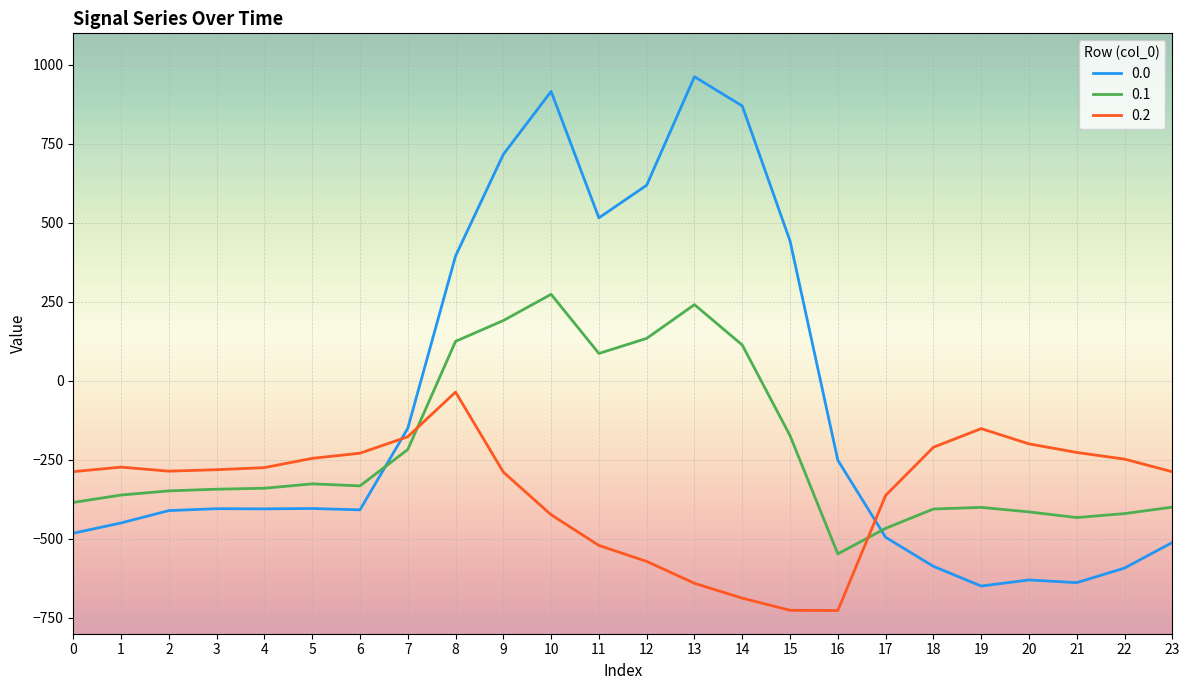

Where is 0.0 nearest to the value 156?

8